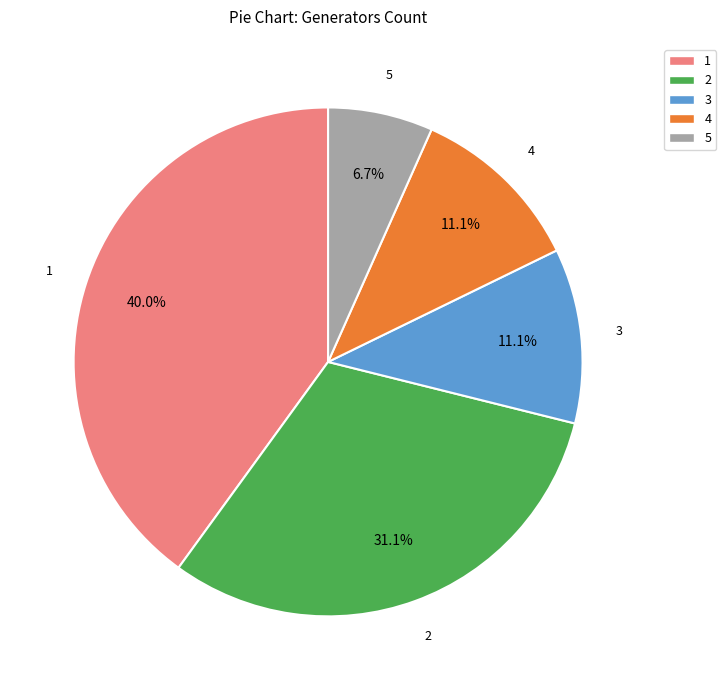

What percentage is the 4 slice, to the nearest percent?

11%